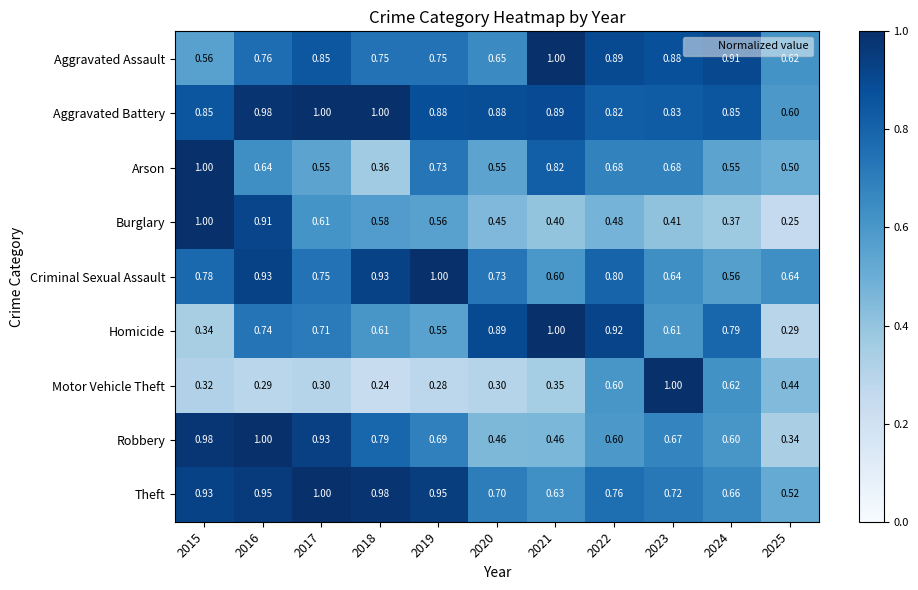

Between 2018 and 2022, which series saw the biggest shift?

Motor Vehicle Theft